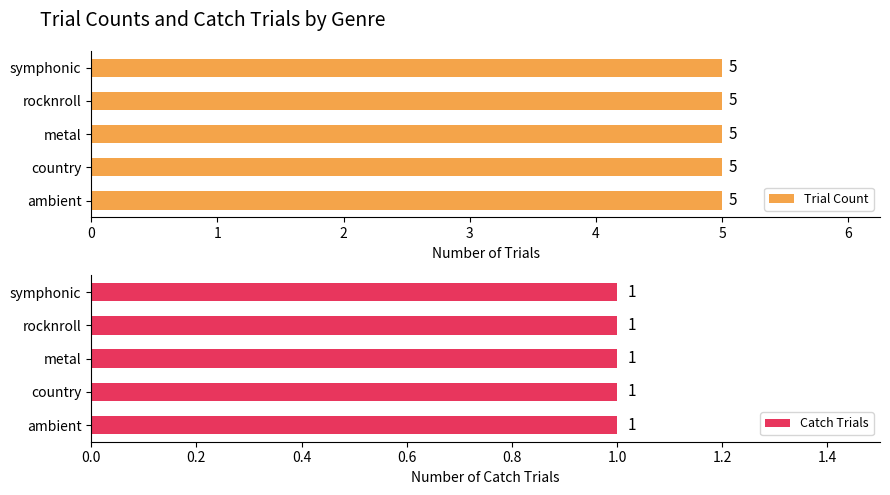

Is it true that count equals 7 at ambient?

False